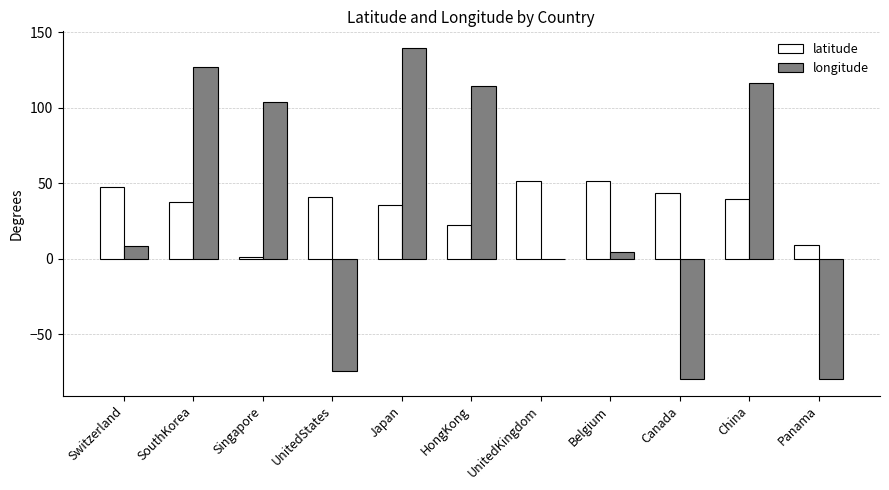

Are the bars grouped side by side (vs. stacked)?

Yes